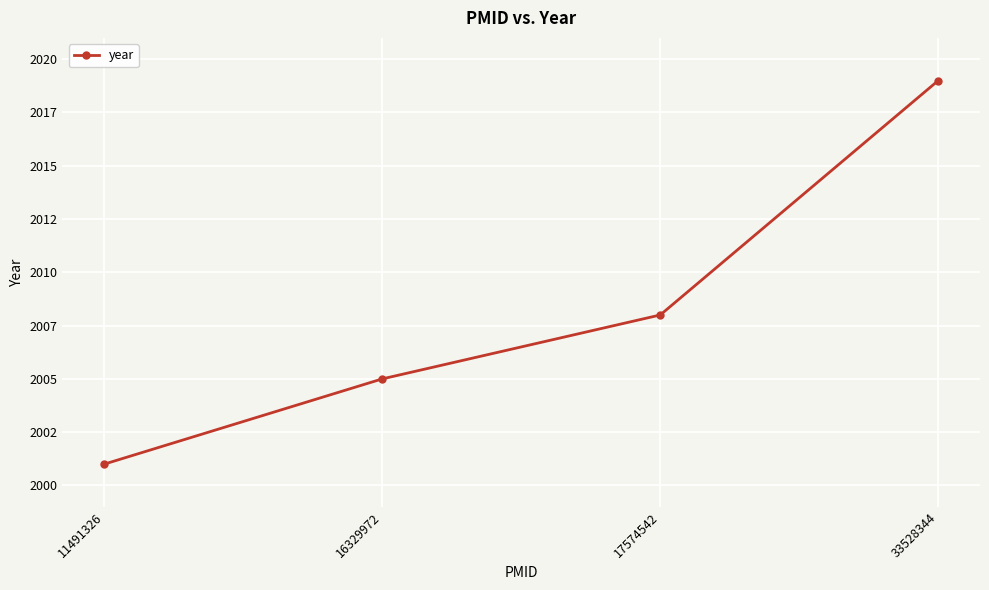

Does the chart have visible grid lines?

Yes